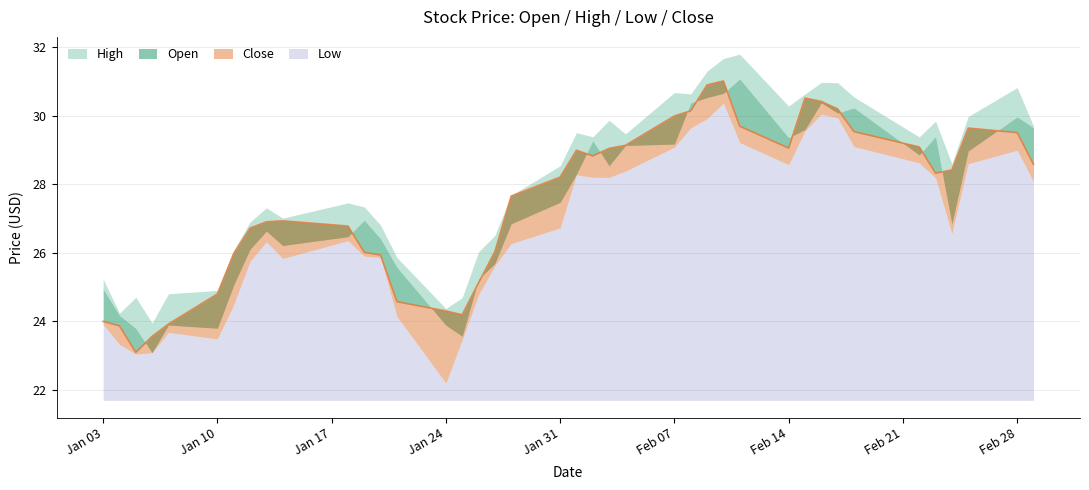

Does the chart display data point markers on the line(s)?

No